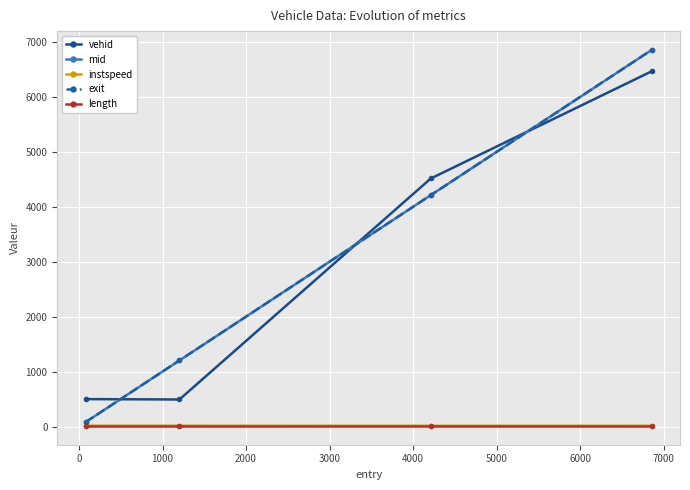

Which series has the widest spread of values?

exit